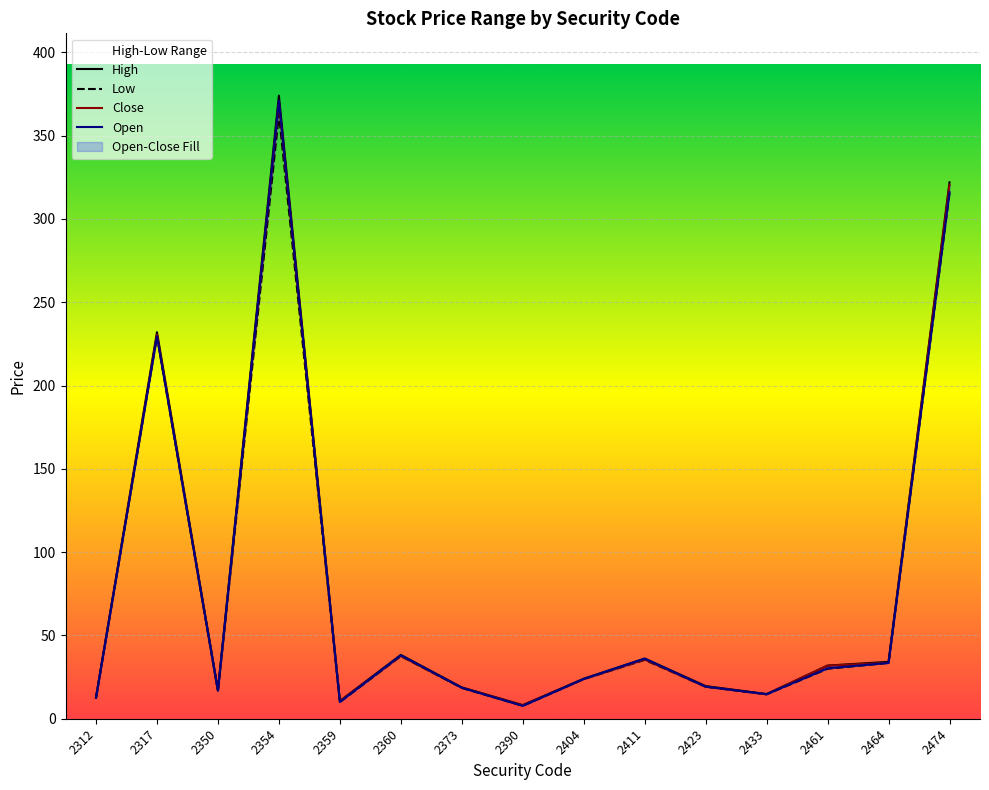

True or false: High has a value of 322.0 at 2474.

True